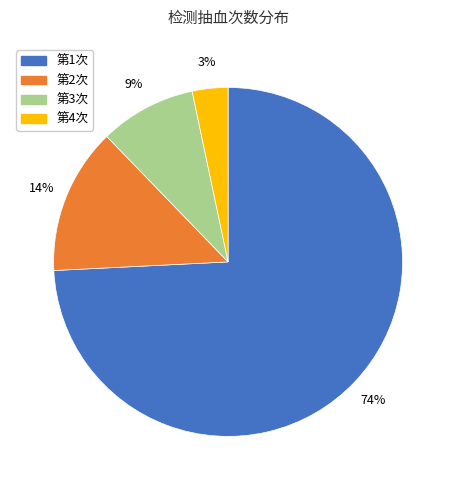

Is there a majority slice in this chart?

Yes